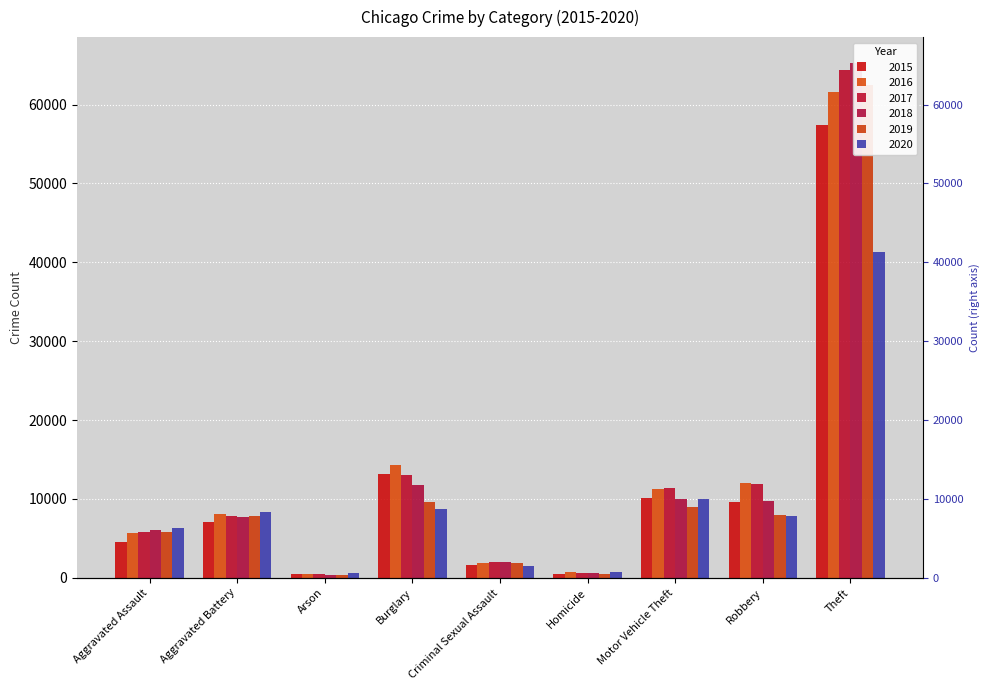

Which category has the highest value across all series?

Theft